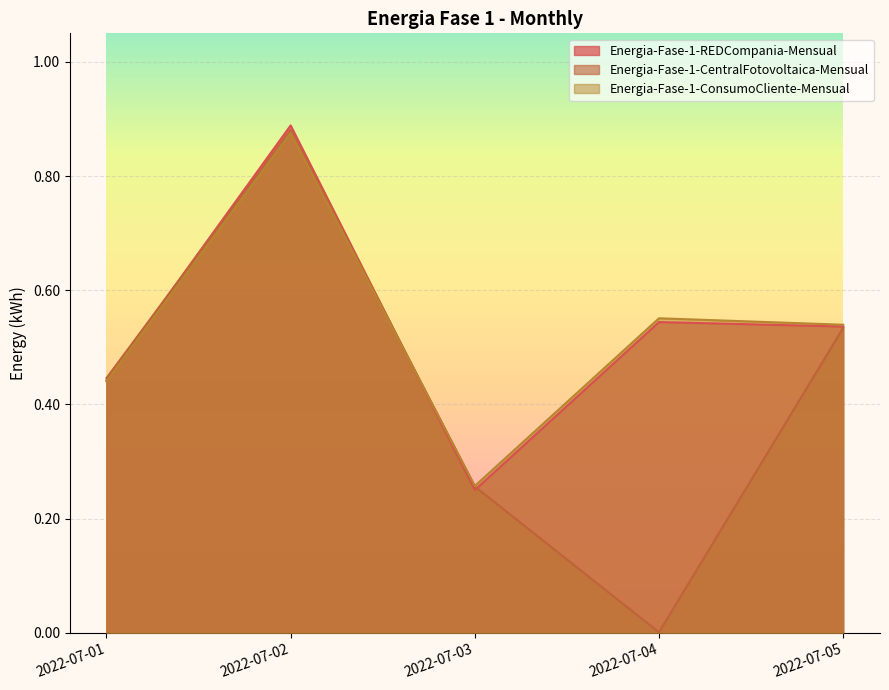

Is it true that Energia-Fase-1-ConsumoCliente-Mensual equals 1.5 at 2022-07-02?

False